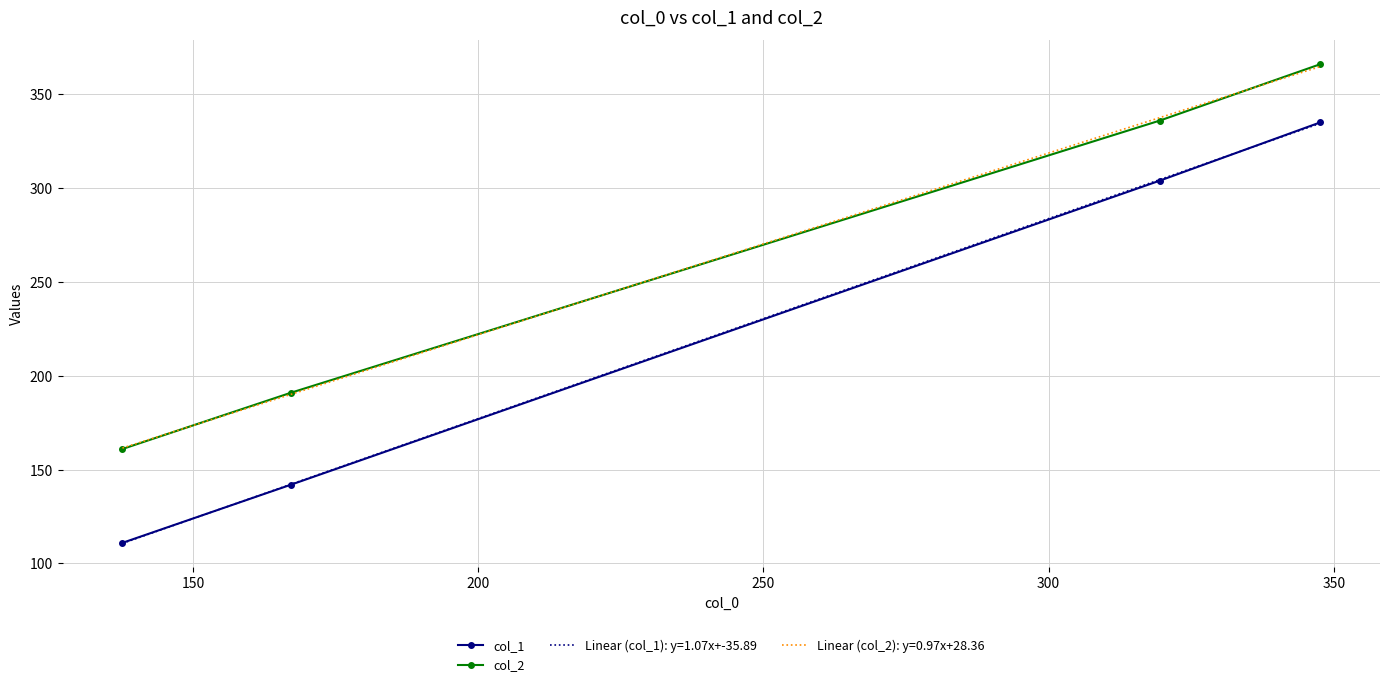

Which series has the largest range (max minus min)?

col_1